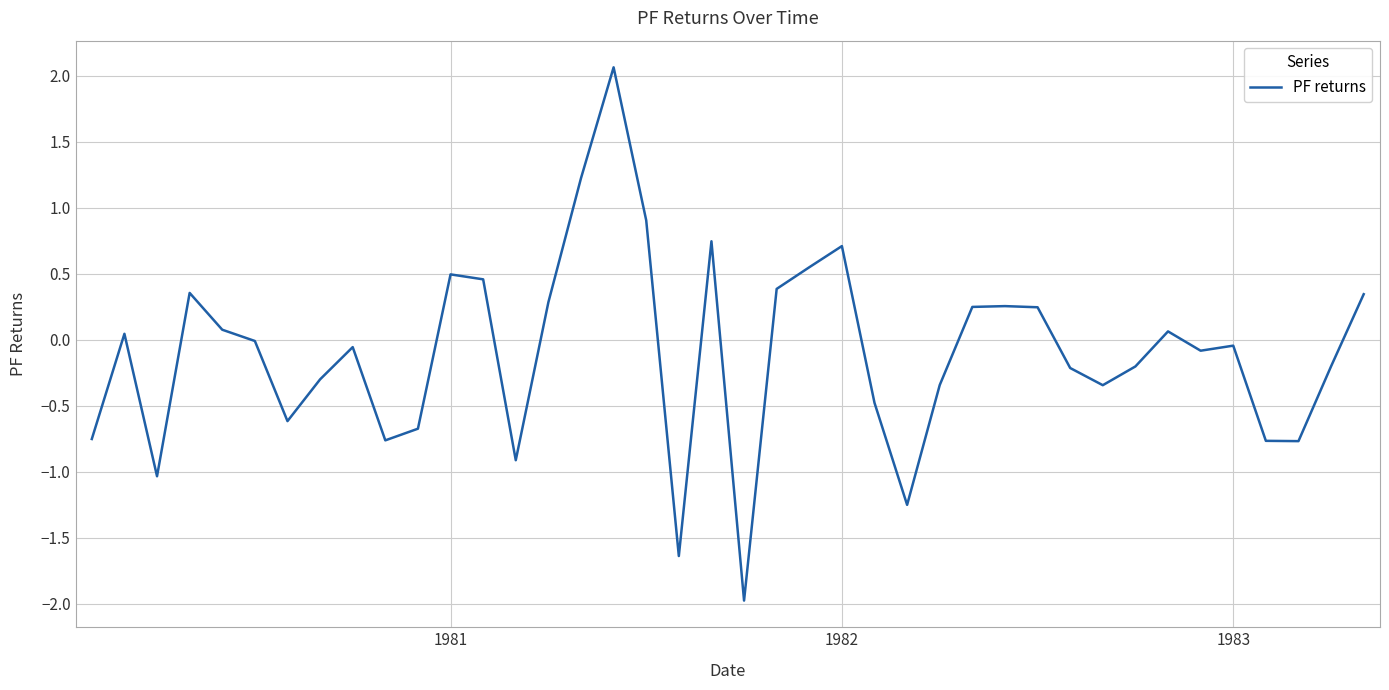

What is the difference between the maximum and minimum values?

4.0